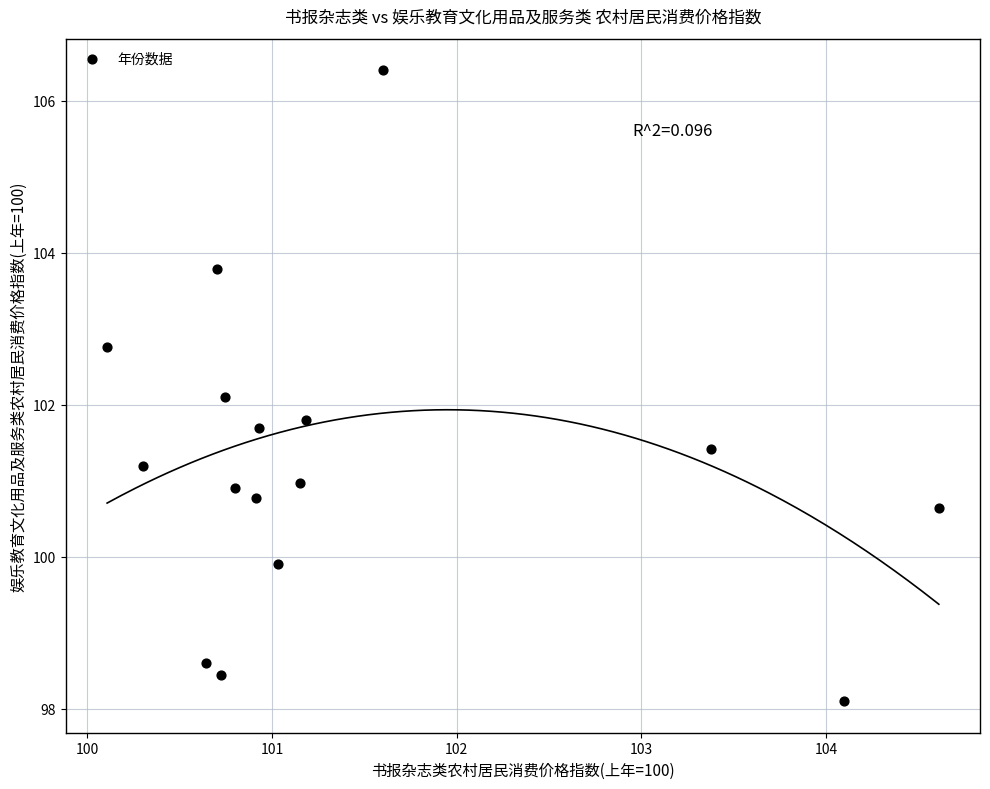

What Y value in the scatter plot is closest to 102?

102.1